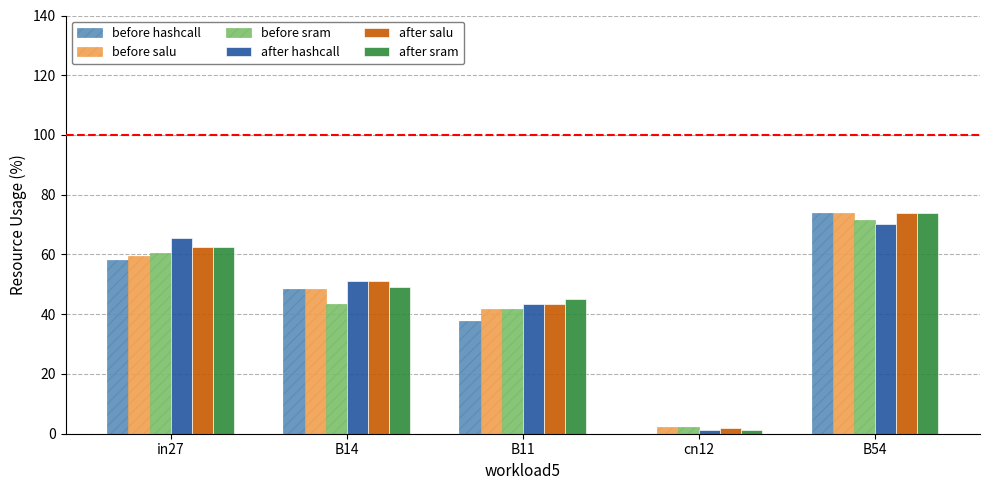

What is the total value across all series at B11?

253.0